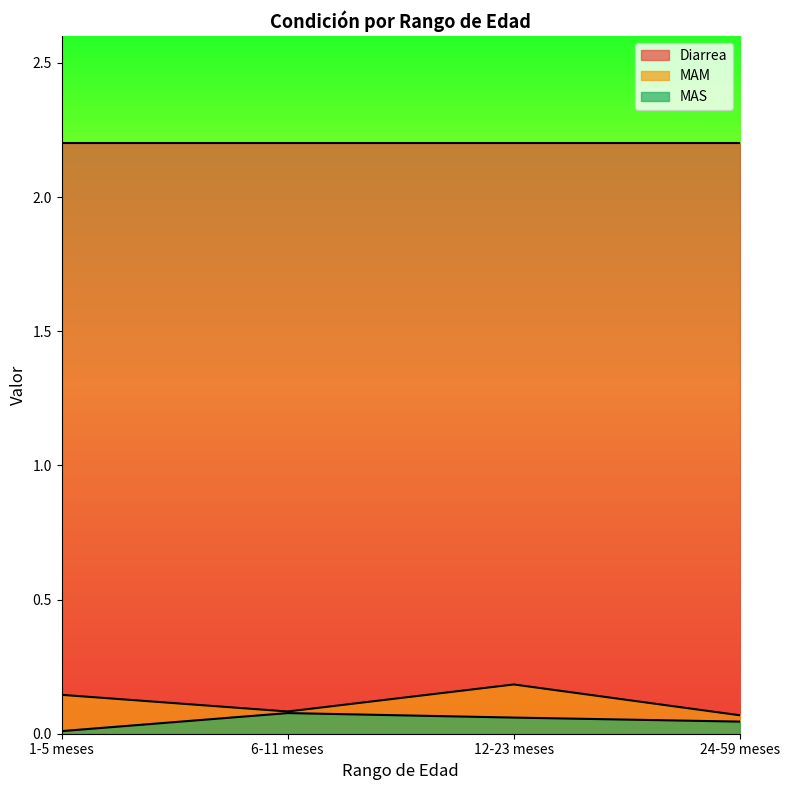

Which series has the widest spread of values?

MAM